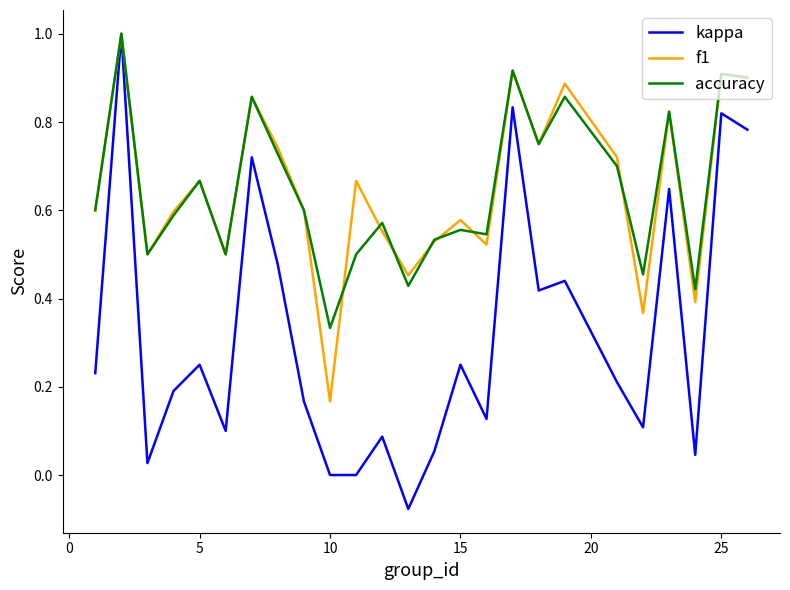

What is the greatest value displayed?

1.0